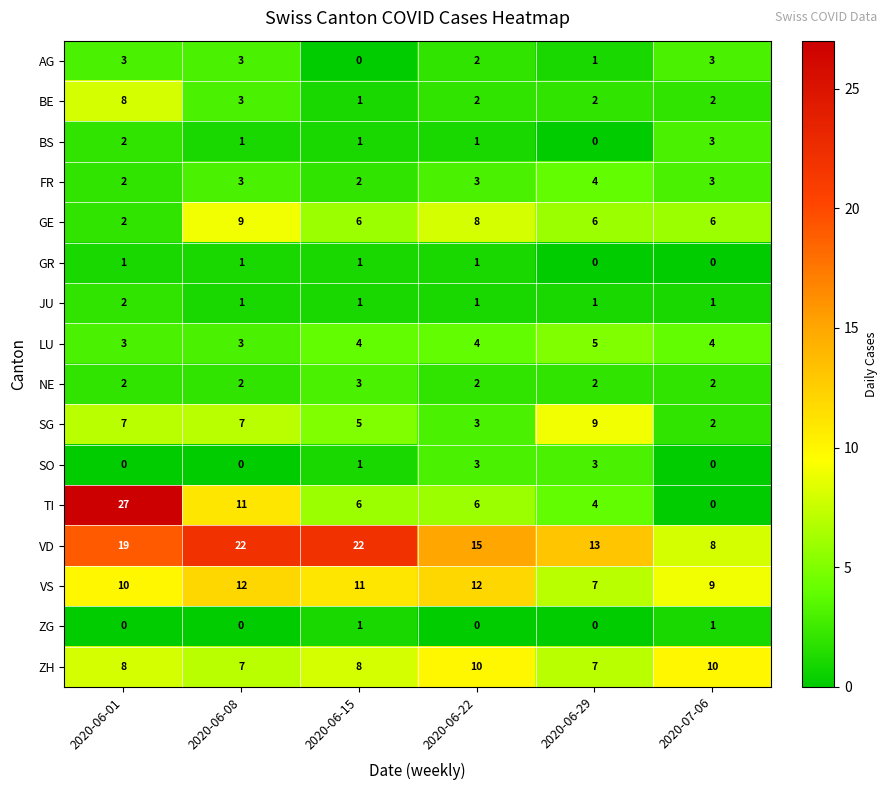

What is the sum of all ZH values?

50